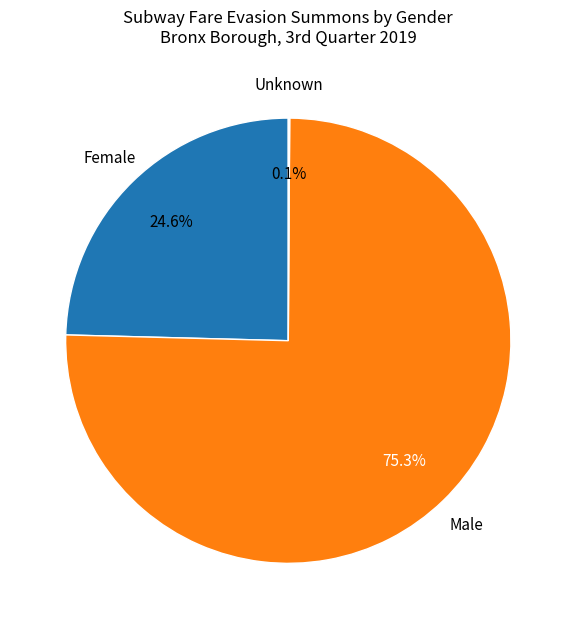

Does any single category account for the majority?

Yes